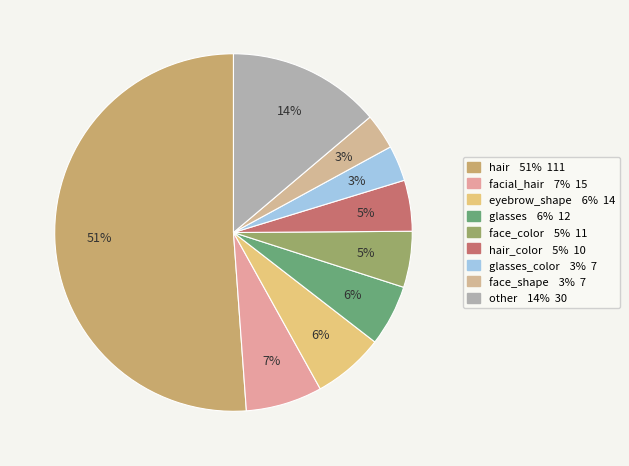

Which slice is the largest?

hair